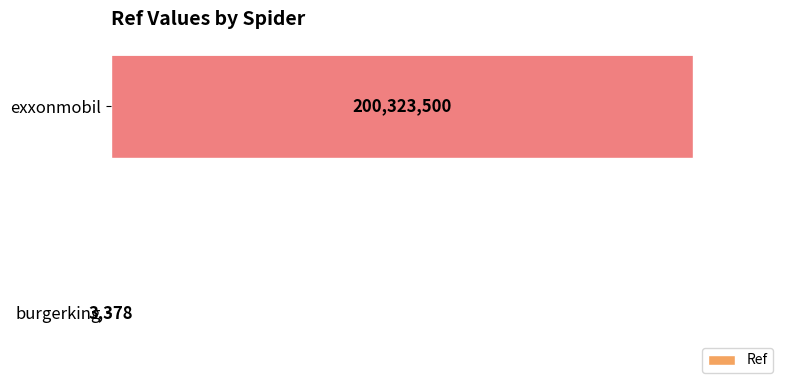

Read the value at exxonmobil, to the nearest 100.

200323500